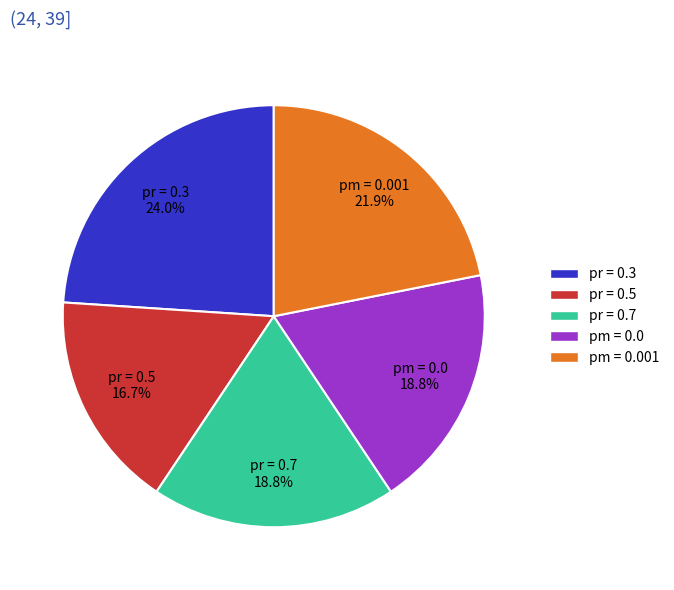

Is the sum of pr = 0.7 and pm = 0.0 greater than half?

No